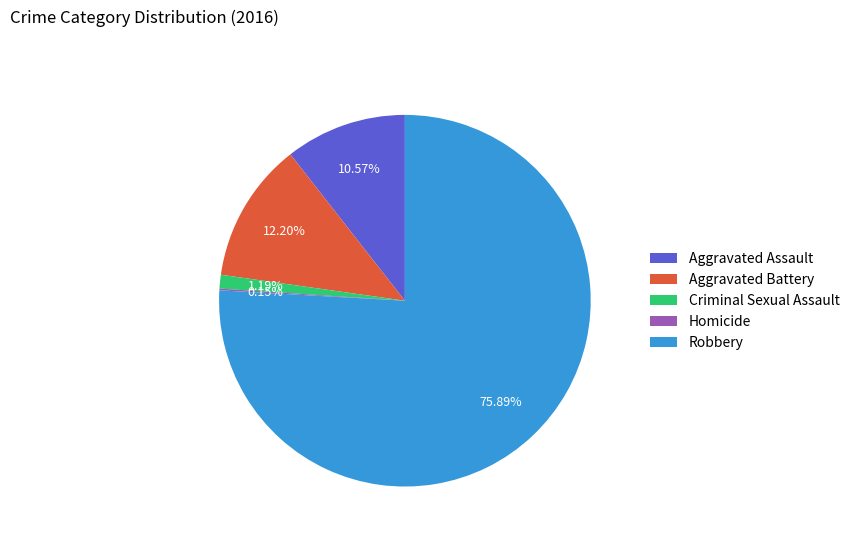

To the nearest percent, what portion does Robbery represent?

76%